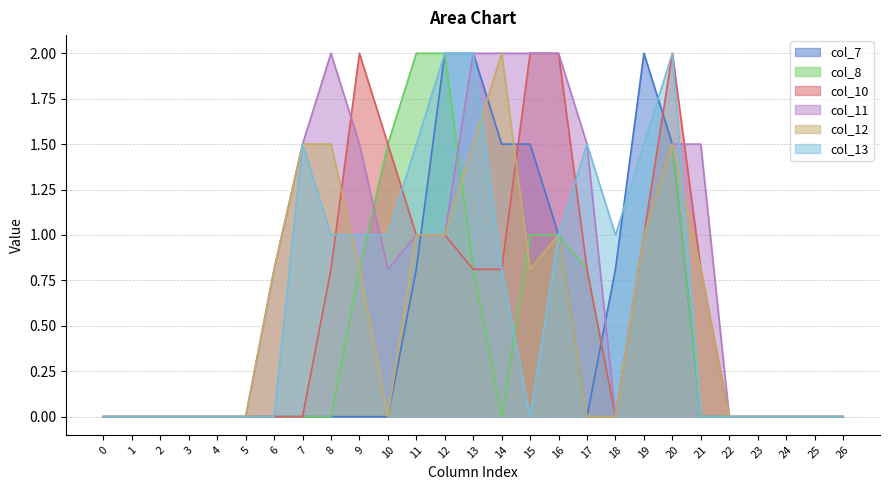

How many distinct data groups are displayed?

6